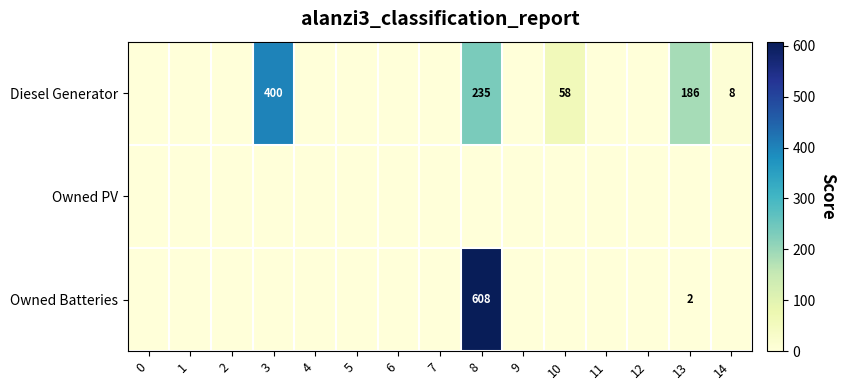

True or false: Owned Batteries has a value of 608 at 8.

True